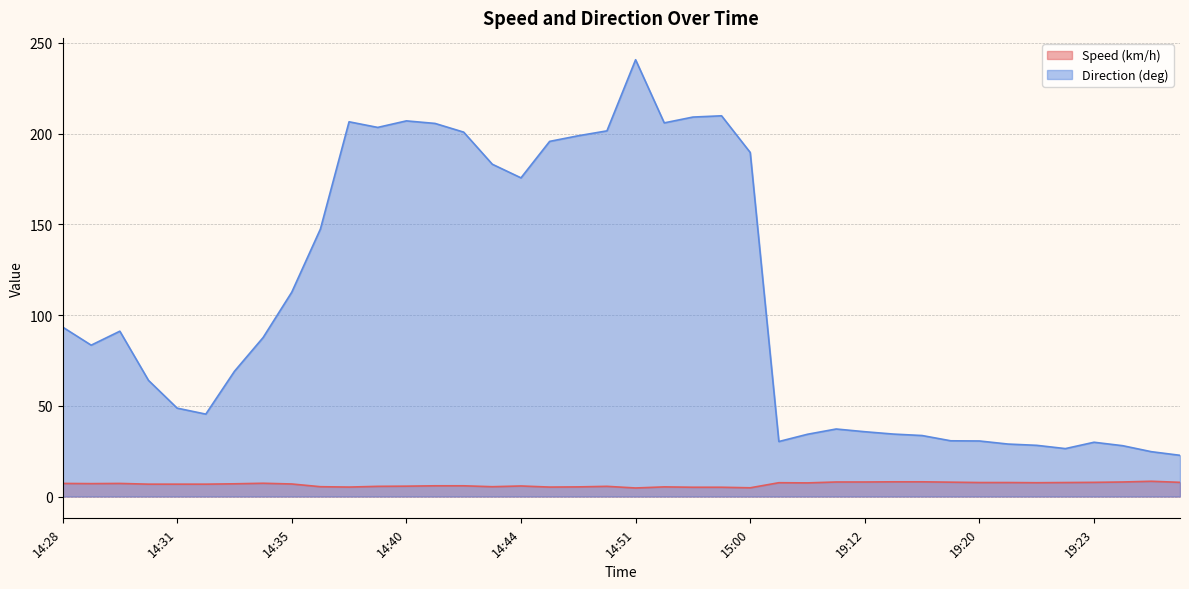

Rank the series by their average value, from highest to lowest.

Direction (deg), Speed (km/h)